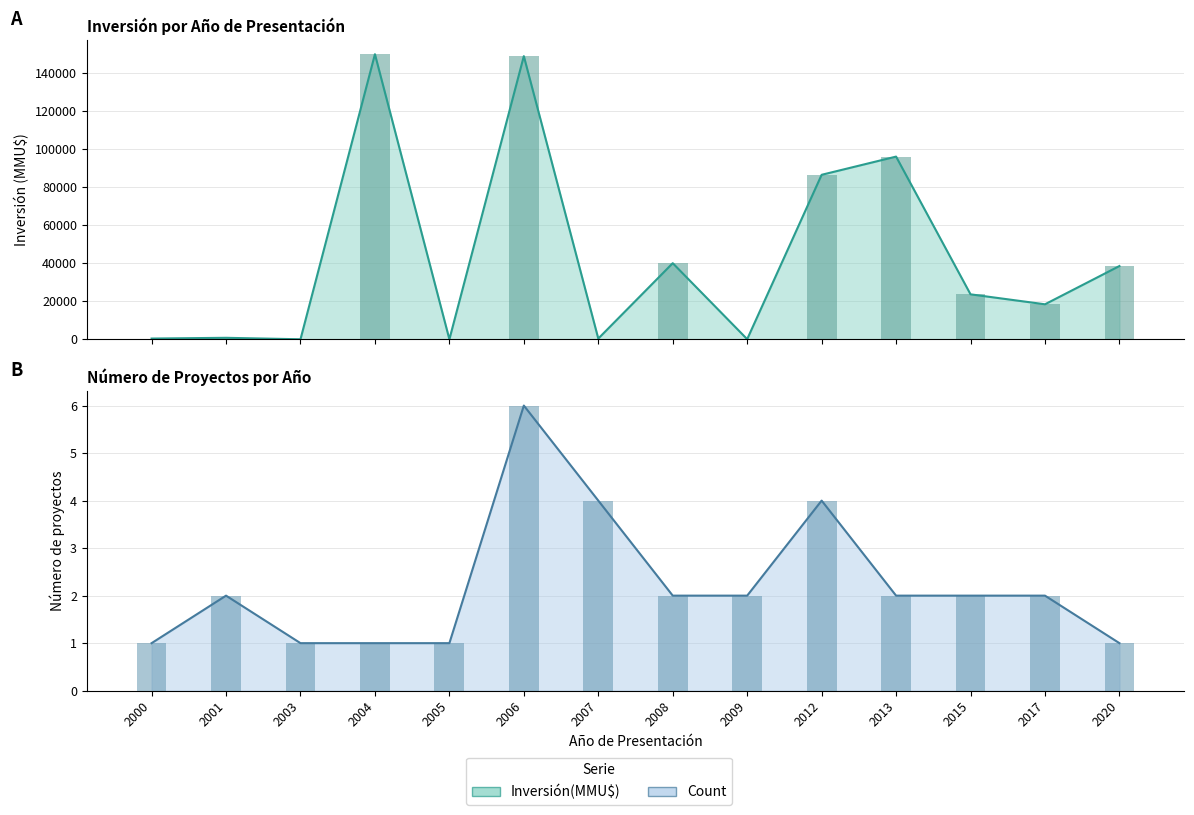

What is the sum of all Count values?

31